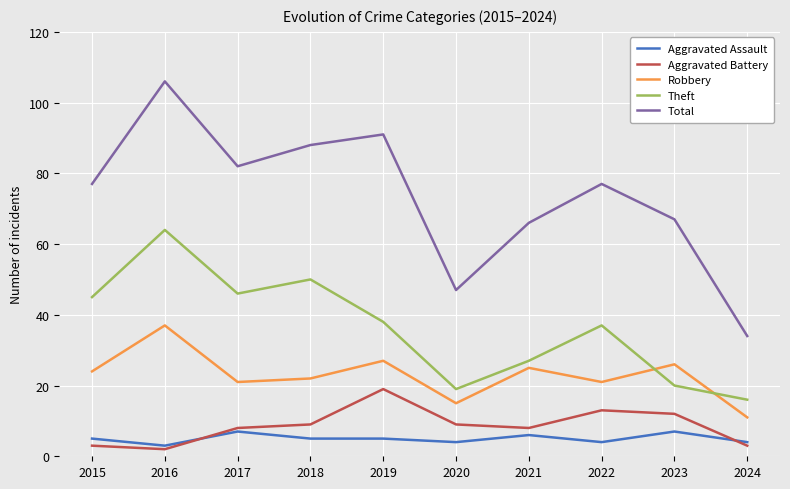

What are all the series names shown in the legend?

Aggravated Assault, Aggravated Battery, Robbery, Theft, Total